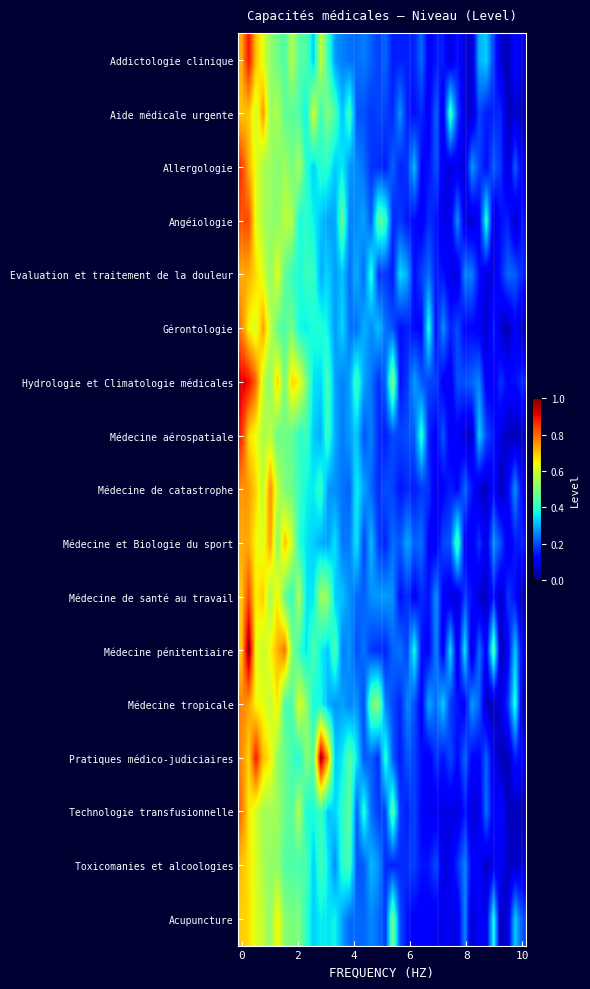

Reading right to left, what are all the values shown in this chart?

Addictologie clinique: 0.1	0.1	0.0	0.1	0.2	0.3	0.3	0.1	0.1	0.1	0.1	0.2	0.1	0.1	0.2	0.2	0.2	0.2	0.2	0.2	0.2	0.2	0.2	0.2	0.2	0.3	0.3	0.4	0.6	0.3	0.4	0.5	0.6	0.4	0.5	0.5	0.6	0.7	0.9	0.7
Aide médicale urgente: 0.0	0.1	0.0	0.2	0.2	0.2	0.2	0.1	0.1	0.2	0.4	0.1	0.2	0.1	0.2	0.1	0.2	0.3	0.2	0.2	0.2	0.2	0.2	0.2	0.4	0.3	0.4	0.5	0.4	0.6	0.4	0.4	0.5	0.5	0.6	0.5	0.7	0.6	0.7	0.7
Allergologie: 0.1	0.2	0.1	0.2	0.2	0.1	0.2	0.3	0.1	0.1	0.1	0.1	0.2	0.1	0.1	0.3	0.2	0.2	0.2	0.2	0.2	0.2	0.2	0.3	0.3	0.4	0.3	0.4	0.4	0.3	0.4	0.6	0.5	0.5	0.5	0.5	0.6	0.6	0.7	0.9
Angéiologie: 0.1	0.1	0.2	0.1	0.1	0.4	0.1	0.1	0.1	0.3	0.1	0.1	0.1	0.2	0.1	0.1	0.1	0.2	0.2	0.4	0.5	0.2	0.3	0.3	0.3	0.5	0.3	0.3	0.3	0.4	0.4	0.4	0.6	0.6	0.5	0.5	0.6	0.6	0.8	0.8
Evaluation et traitement de la douleur: 0.2	0.2	0.2	0.2	0.1	0.1	0.1	0.3	0.3	0.1	0.1	0.1	0.2	0.2	0.2	0.1	0.3	0.3	0.1	0.2	0.2	0.4	0.2	0.3	0.2	0.3	0.3	0.3	0.3	0.4	0.4	0.4	0.4	0.5	0.6	0.5	0.6	0.7	0.7	0.7
Gérontologie: 0.1	0.1	0.0	0.1	0.2	0.1	0.1	0.1	0.1	0.2	0.2	0.3	0.1	0.4	0.1	0.1	0.2	0.1	0.2	0.2	0.3	0.3	0.3	0.2	0.2	0.3	0.3	0.4	0.4	0.4	0.4	0.4	0.5	0.4	0.5	0.6	0.7	0.6	0.6	0.8
Hydrologie et Climatologie médicales: 0.2	0.1	0.1	0.2	0.1	0.1	0.3	0.2	0.2	0.2	0.1	0.1	0.2	0.2	0.2	0.3	0.2	0.1	0.5	0.2	0.2	0.2	0.3	0.4	0.3	0.3	0.3	0.4	0.3	0.3	0.5	0.6	0.7	0.5	0.7	0.5	0.6	0.8	0.9	0.9
Médecine aérospatiale: 0.1	0.1	0.1	0.1	0.1	0.2	0.3	0.1	0.1	0.1	0.1	0.2	0.1	0.2	0.4	0.2	0.2	0.2	0.2	0.2	0.2	0.3	0.2	0.3	0.3	0.2	0.3	0.4	0.3	0.3	0.4	0.4	0.5	0.5	0.5	0.6	0.6	0.6	0.7	0.9
Médecine de catastrophe: 0.1	0.3	0.1	0.0	0.1	0.1	0.1	0.1	0.2	0.1	0.2	0.1	0.1	0.2	0.2	0.2	0.2	0.1	0.2	0.2	0.2	0.2	0.3	0.4	0.2	0.2	0.3	0.3	0.4	0.4	0.4	0.4	0.5	0.5	0.6	0.8	0.6	0.7	0.7	0.8
Médecine et Biologie du sport: 0.2	0.2	0.1	0.2	0.3	0.1	0.2	0.1	0.1	0.5	0.2	0.2	0.1	0.1	0.2	0.2	0.3	0.2	0.2	0.2	0.2	0.3	0.2	0.4	0.3	0.2	0.4	0.3	0.3	0.3	0.4	0.4	0.6	0.7	0.5	0.7	0.6	0.6	0.7	0.7
Médecine de santé au travail: 0.0	0.1	0.2	0.0	0.1	0.1	0.1	0.1	0.2	0.1	0.1	0.1	0.3	0.1	0.2	0.1	0.2	0.1	0.3	0.3	0.3	0.3	0.2	0.2	0.3	0.3	0.3	0.5	0.5	0.4	0.4	0.6	0.4	0.5	0.7	0.5	0.7	0.7	0.8	0.7
Médecine pénitentiaire: 0.1	0.3	0.1	0.0	0.5	0.1	0.2	0.1	0.4	0.1	0.3	0.1	0.3	0.1	0.1	0.4	0.2	0.2	0.2	0.2	0.2	0.2	0.2	0.2	0.3	0.2	0.5	0.3	0.4	0.4	0.4	0.4	0.5	0.8	0.7	0.6	0.6	0.6	1.0	0.7
Médecine tropicale: 0.0	0.4	0.2	0.1	0.0	0.1	0.2	0.3	0.1	0.1	0.2	0.3	0.2	0.3	0.1	0.2	0.3	0.2	0.2	0.2	0.5	0.5	0.2	0.3	0.3	0.3	0.3	0.3	0.4	0.4	0.5	0.6	0.4	0.4	0.7	0.6	0.6	0.6	0.7	0.8
Pratiques médico-judiciaires: 0.1	0.2	0.0	0.1	0.1	0.2	0.1	0.1	0.2	0.1	0.2	0.1	0.2	0.1	0.1	0.2	0.2	0.1	0.2	0.4	0.2	0.2	0.2	0.4	0.5	0.4	0.3	0.7	1.0	0.5	0.5	0.4	0.4	0.5	0.5	0.7	0.7	0.9	0.7	0.8
Technologie transfusionnelle: 0.0	0.1	0.1	0.1	0.1	0.2	0.1	0.1	0.1	0.1	0.1	0.1	0.1	0.1	0.1	0.2	0.2	0.2	0.5	0.2	0.2	0.2	0.4	0.2	0.5	0.4	0.3	0.3	0.4	0.4	0.4	0.6	0.5	0.5	0.5	0.5	0.6	0.6	0.7	0.8
Toxicomanies et alcoologies: 0.1	0.1	0.1	0.1	0.1	0.1	0.1	0.1	0.3	0.2	0.1	0.1	0.2	0.1	0.1	0.2	0.2	0.2	0.2	0.2	0.3	0.3	0.2	0.2	0.4	0.4	0.3	0.4	0.4	0.3	0.4	0.4	0.4	0.5	0.5	0.5	0.6	0.6	0.7	0.7
Acupuncture: 0.2	0.3	0.1	0.1	0.4	0.1	0.1	0.1	0.3	0.1	0.1	0.1	0.1	0.1	0.1	0.1	0.1	0.2	0.5	0.2	0.2	0.3	0.2	0.2	0.2	0.3	0.4	0.3	0.4	0.3	0.4	0.5	0.5	0.5	0.7	0.5	0.6	0.6	0.7	0.7